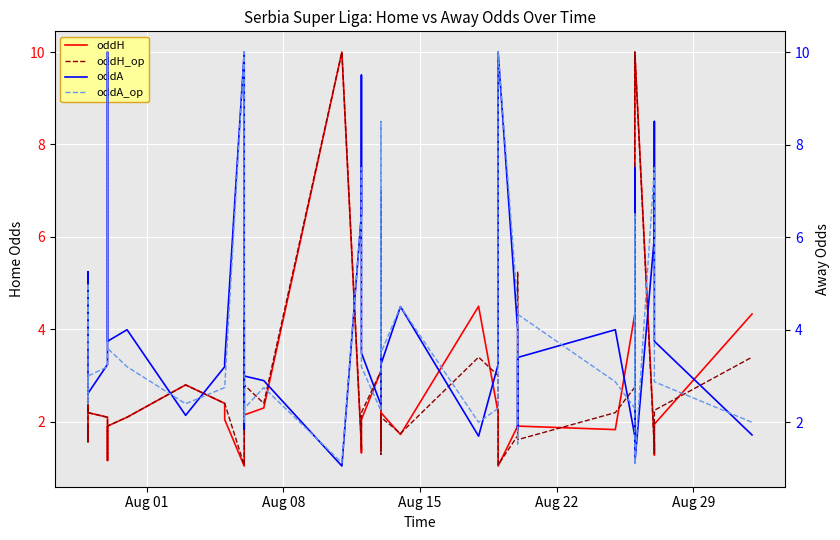

Reading left to right, what are all the values shown in this chart?

oddH: 1.9	1.6	2.8	2.2	2.1	1.2	1.9	2.1	2.8	2.4	2.0	1.0	4.2	3.2	2.1	2.3	10.0	1.4	1.3	2.0	3.1	1.4	2.2	1.7	4.5	2.2	1.5	1.0	1.9	1.9	1.9	1.8	4.3	1.3	10.0	1.5	1.3	1.7	1.9	4.3
oddH_op: 1.9	1.6	2.8	2.2	2.1	1.2	1.9	2.1	2.8	2.4	2.4	1.1	3.4	3.4	2.8	2.4	10.0	1.5	1.4	2.2	3.1	1.3	2.1	1.8	3.4	3.0	1.6	1.1	1.7	5.2	1.6	2.2	2.8	1.4	10.0	1.4	1.3	1.7	2.2	3.4
oddA: 3.8	5.2	2.5	2.6	3.2	10.0	3.8	4.0	2.1	3.2	3.3	10.0	1.9	2.1	3.0	2.9	1.1	6.5	9.5	3.5	2.4	7.0	3.2	4.5	1.7	3.2	6.0	10.0	4.0	1.9	3.4	4.0	1.7	7.5	1.1	6.0	8.5	4.5	3.8	1.7
oddA_op: 3.6	5.0	2.4	3.0	3.2	10.0	3.6	3.2	2.4	2.8	2.8	10.0	2.0	2.0	2.3	2.8	1.1	6.5	7.5	3.2	2.2	8.5	3.5	4.5	2.0	2.3	5.8	10.0	4.5	1.5	4.3	2.9	2.3	6.5	1.1	7.5	7.5	4.5	2.9	2.0